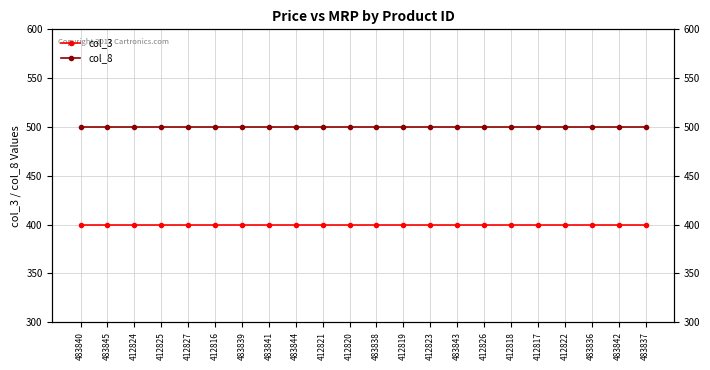

What is the minimum value for col_3?

400